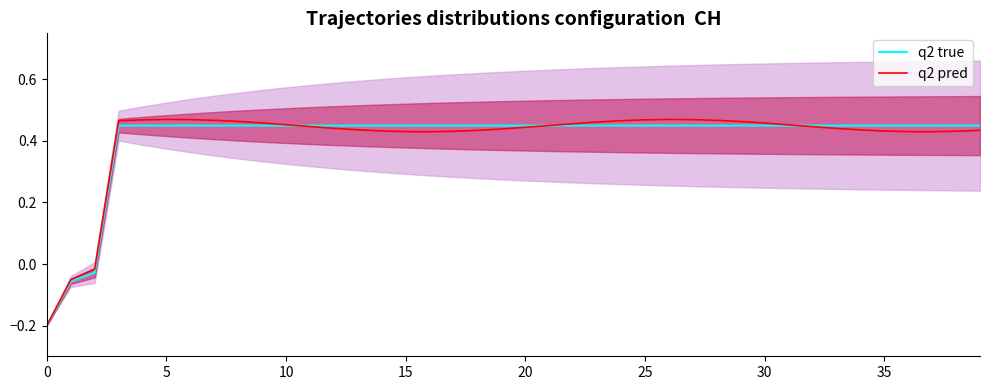

Count the number of categories in the chart.

40